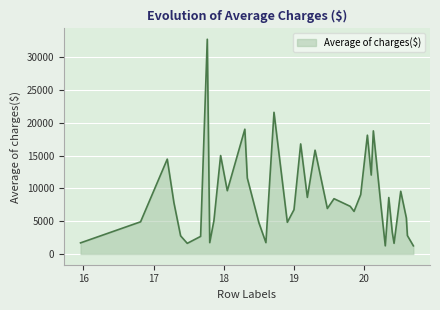

What is the smallest value displayed?

1242.3